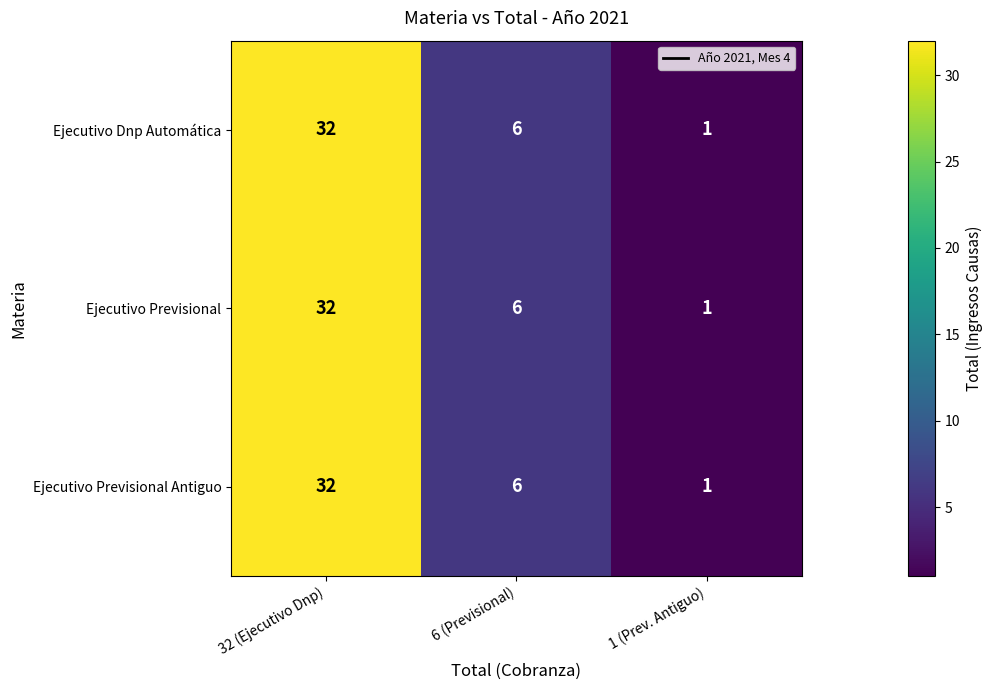

Is it true that Ejecutivo Dnp Automática equals 2 at 1 (Prev. Antiguo)?

False